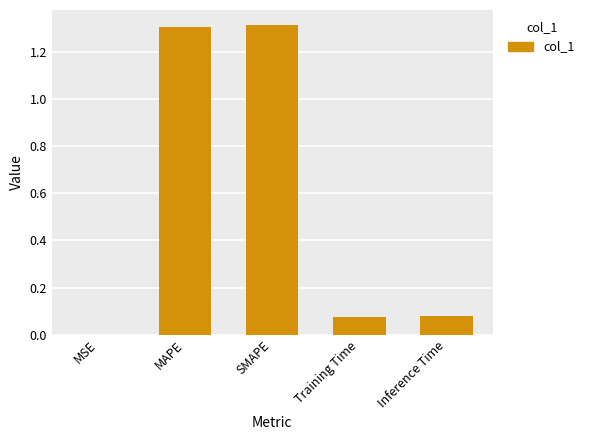

Is it true that the value at SMAPE is 1.3?

True